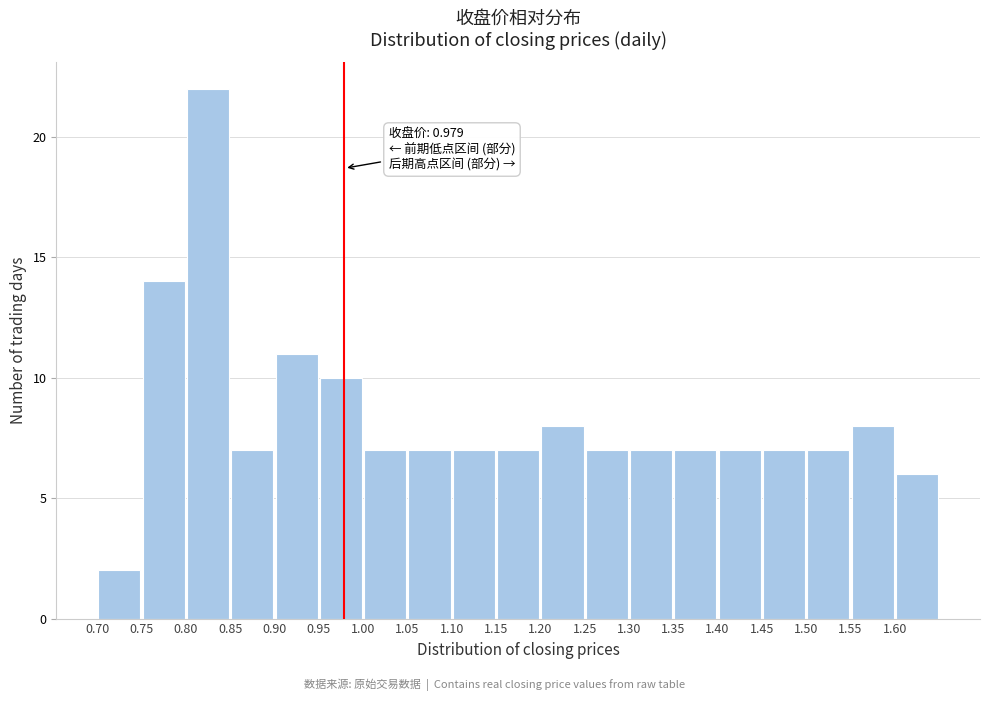

Which range on the x-axis has the tallest bar?

0.80 to 0.85